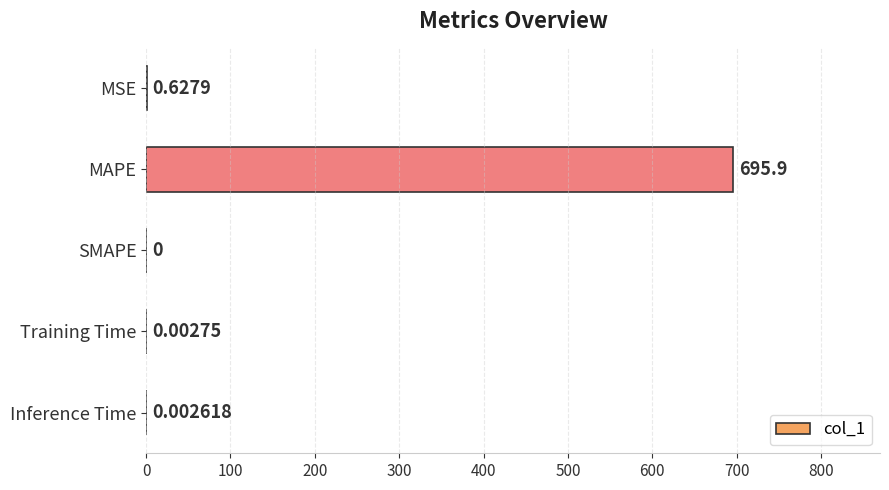

Which label corresponds to the largest value in the chart?

MAPE